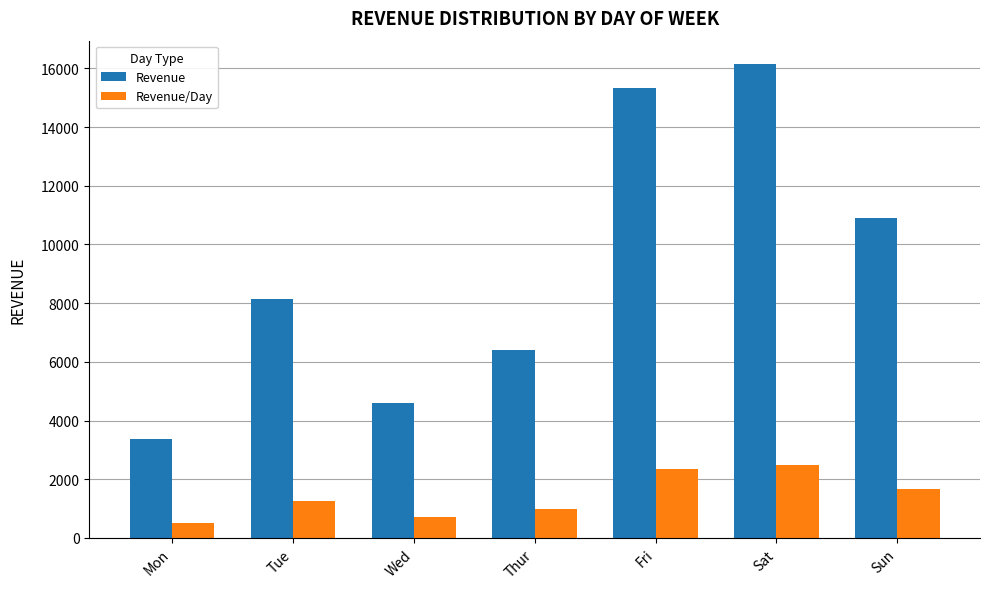

True or false: Revenue has a value of 10891.1 at Sun.

True